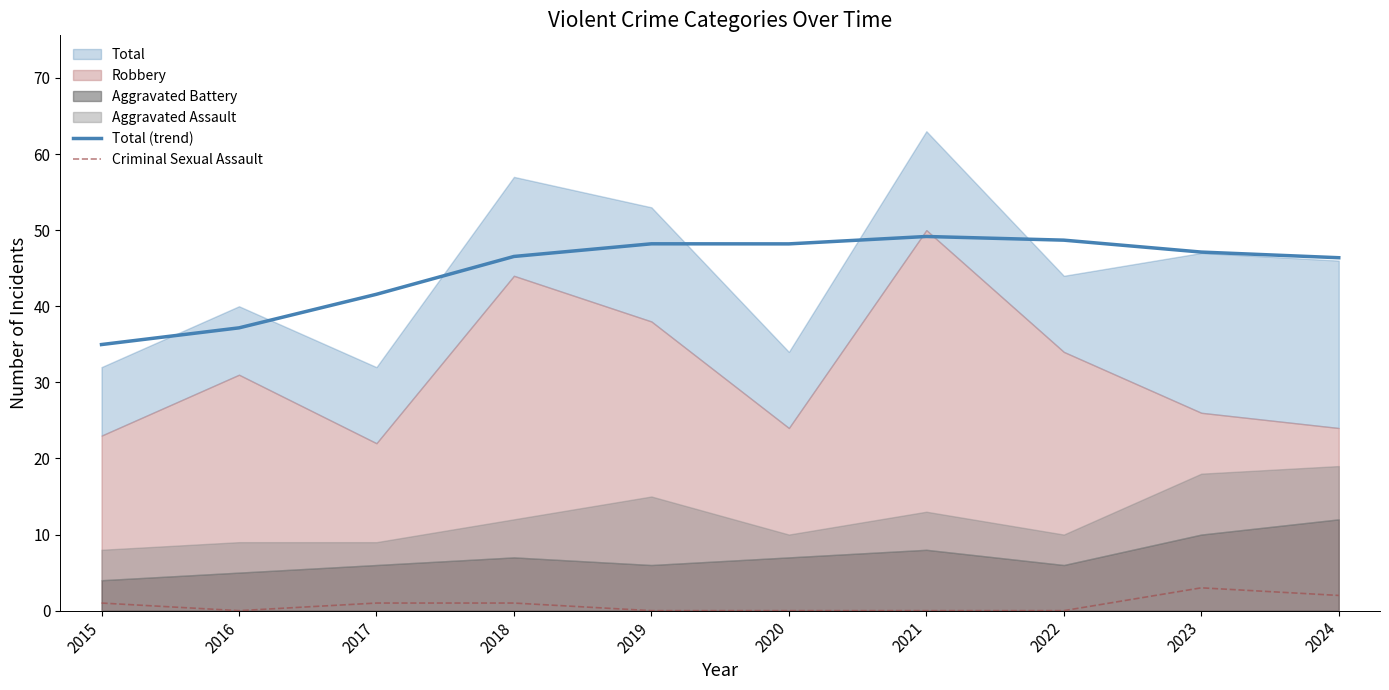

True or false: Total (trend) and Criminal Sexual Assault intersect in this chart.

False